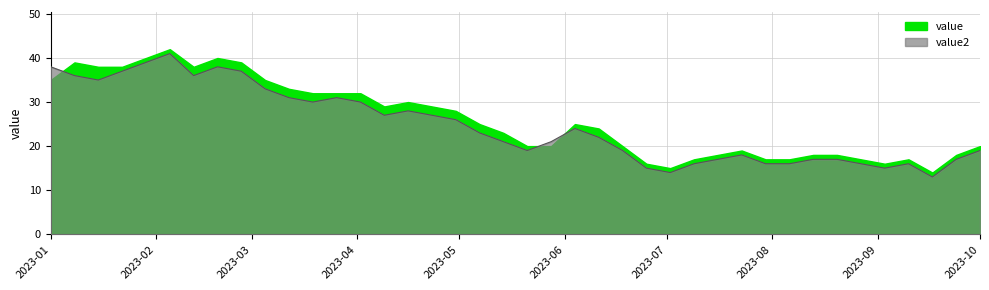

What is the greatest value displayed?

41